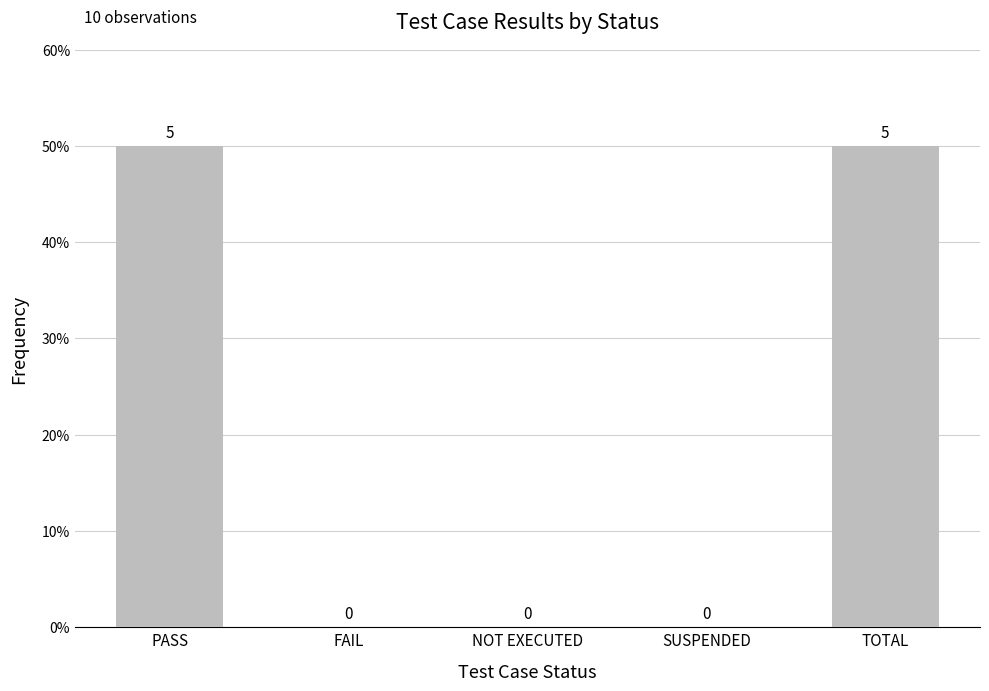

The value at SUSPENDED is 0. True or false?

True